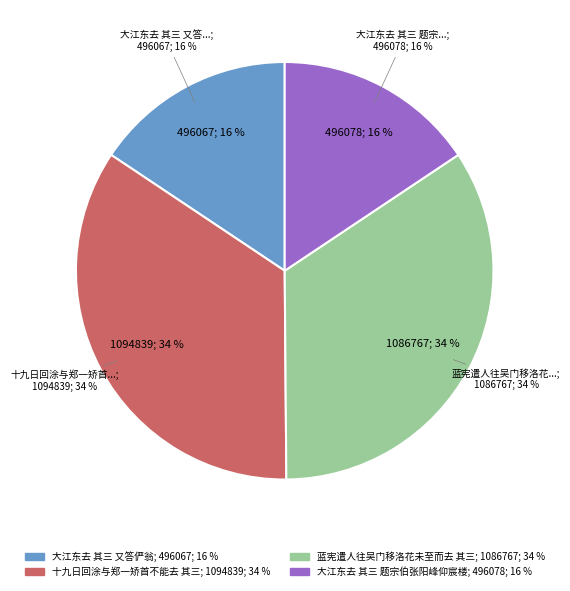

What is the change in value from 大江东去 其三 又答俨翁 to 蓝宪遣人往吴门移洛花未至而去 其三?

+590700